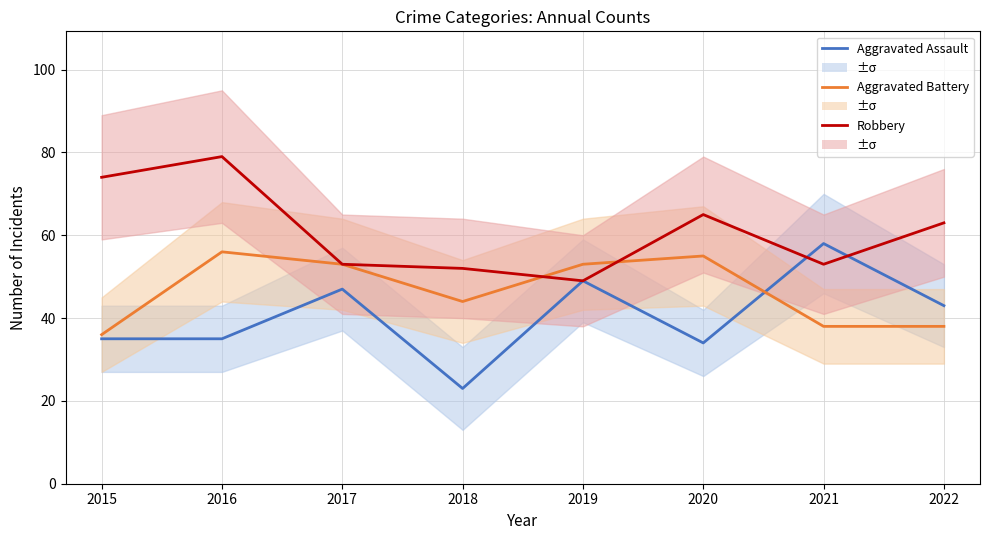

True or false: Aggravated Assault and Aggravated Battery intersect in this chart.

True